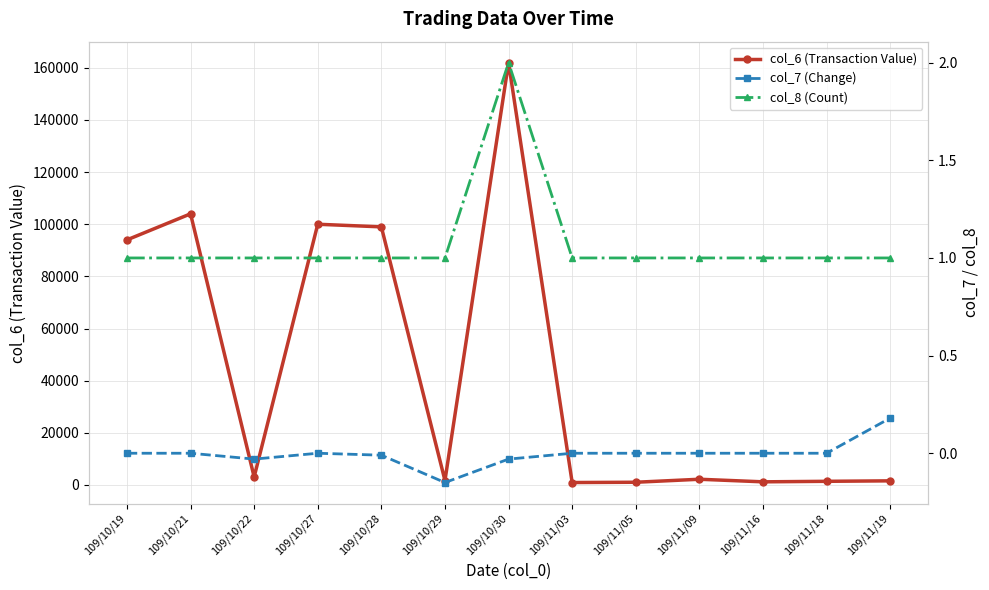

Reading right to left, extract all data points from this chart.

col_6 (Transaction Value): 109/11/19=1550.0	109/11/18=1370.0	109/11/16=1170.0	109/11/09=2160.0	109/11/05=1010.0	109/11/03=900.0	109/10/30=162000.0	109/10/29=1680.0	109/10/28=99000.0	109/10/27=100000.0	109/10/22=3030.0	109/10/21=104000.0	109/10/19=94000.0
col_7 (Change): 109/11/19=0.2	109/11/18=0.0	109/11/16=0.0	109/11/09=0.0	109/11/05=0.0	109/11/03=0.0	109/10/30=-0.0	109/10/29=-0.1	109/10/28=-0.0	109/10/27=0.0	109/10/22=-0.0	109/10/21=0.0	109/10/19=0.0
col_8 (Count): 109/11/19=1.0	109/11/18=1.0	109/11/16=1.0	109/11/09=1.0	109/11/05=1.0	109/11/03=1.0	109/10/30=2.0	109/10/29=1.0	109/10/28=1.0	109/10/27=1.0	109/10/22=1.0	109/10/21=1.0	109/10/19=1.0